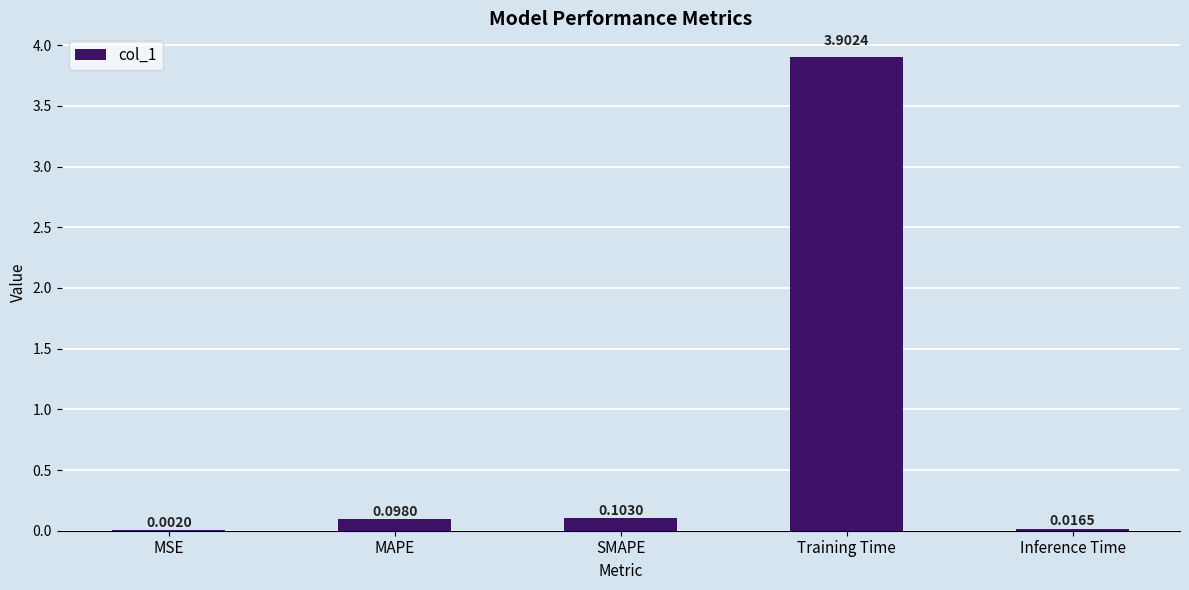

Which label corresponds to the largest value in the chart?

Training Time